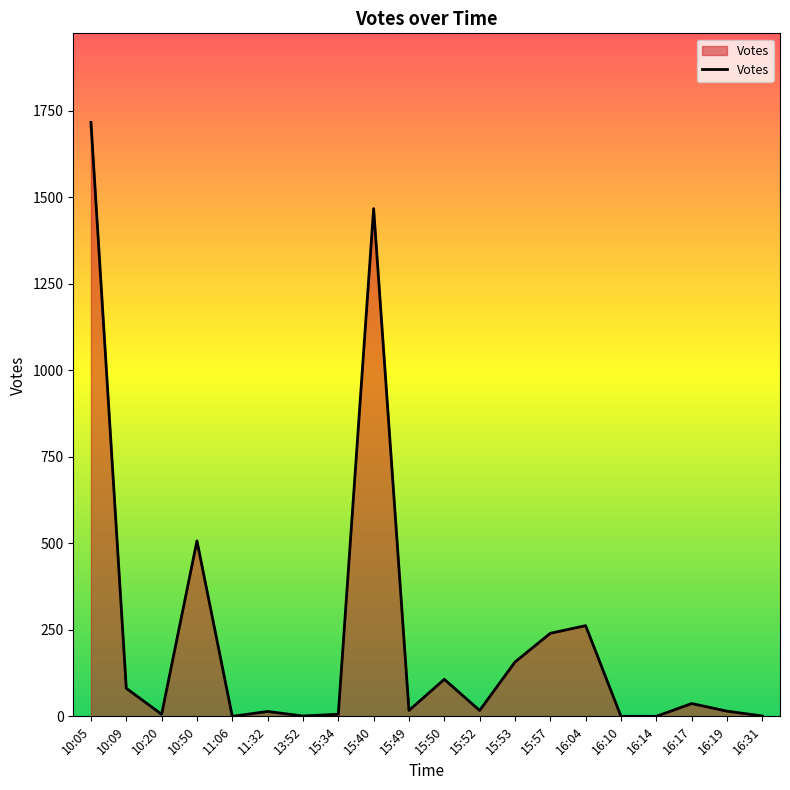

Where is the first local minimum?

10:20